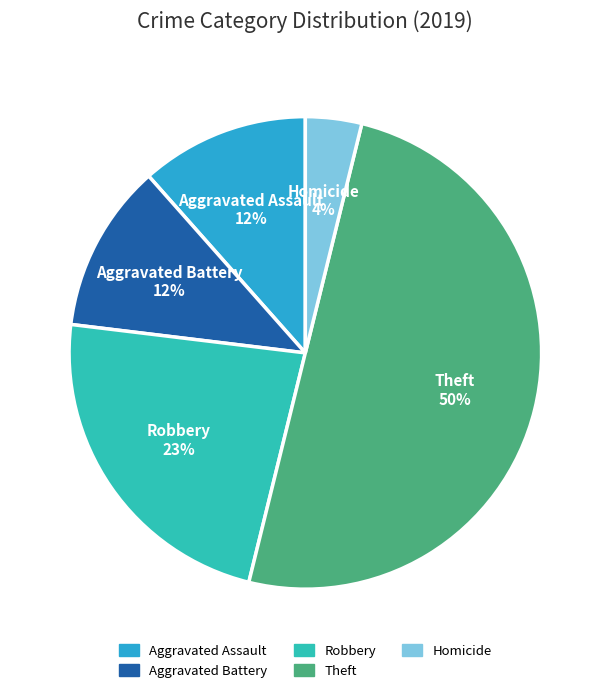

What is the largest slice in the pie chart?

Theft